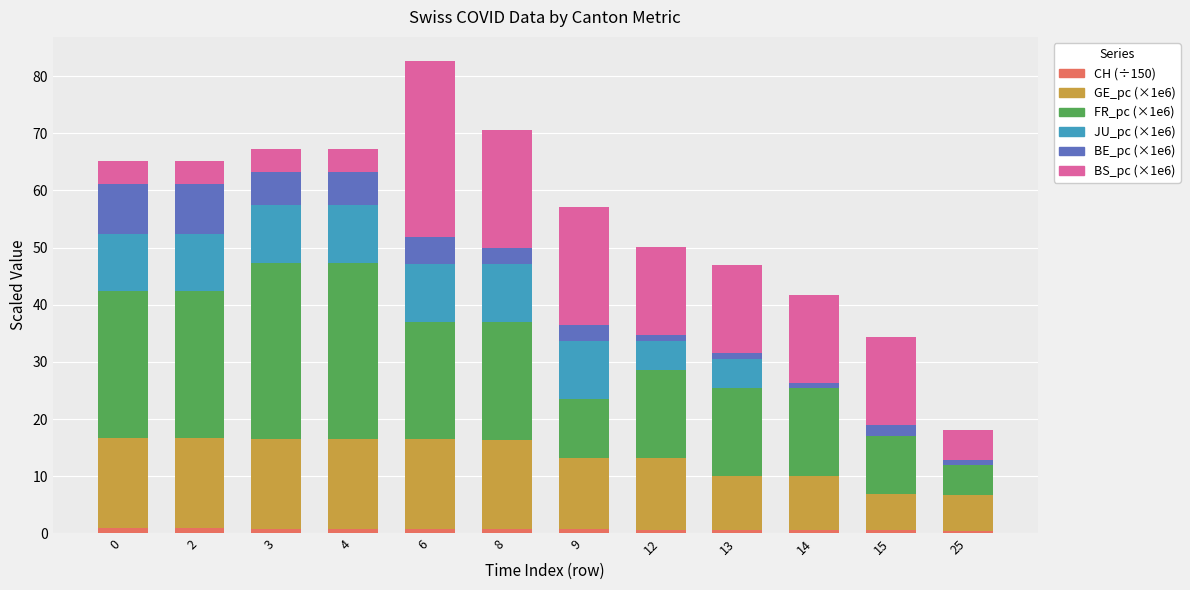

Count the number of data series in this chart.

6